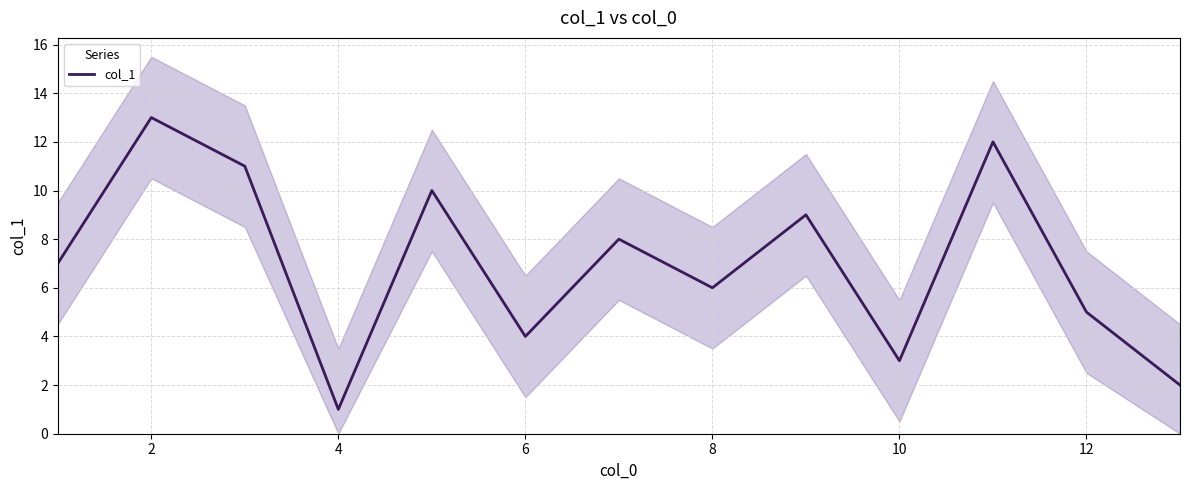

What is the difference between the second highest and second lowest values?

10